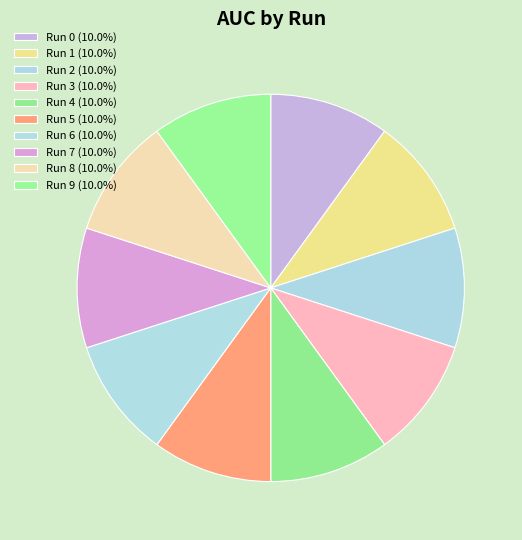

Does any single category account for the majority?

No